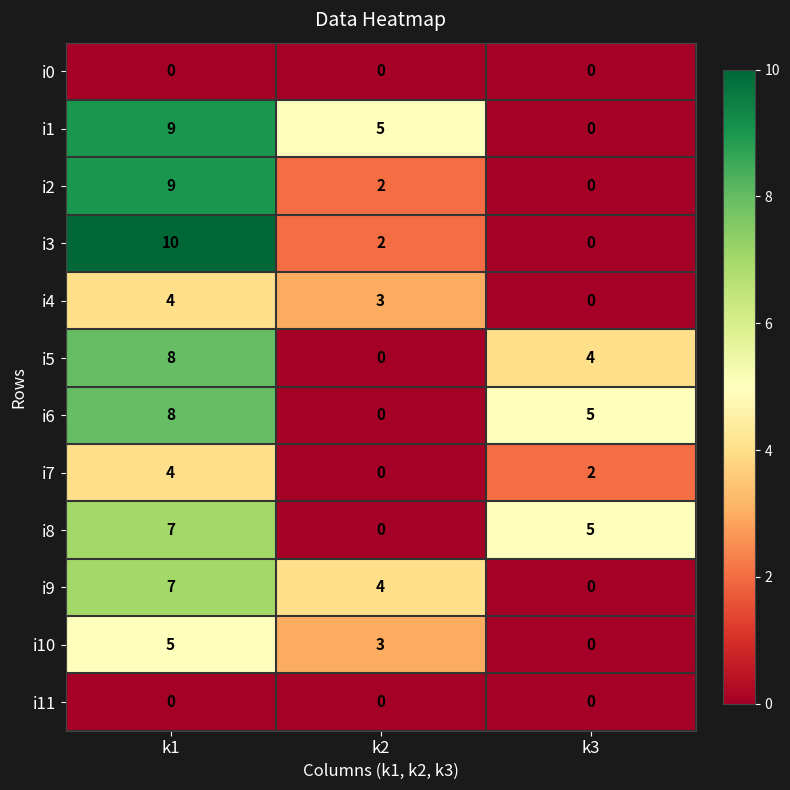

Is it true that i6 equals 0 at k2?

True